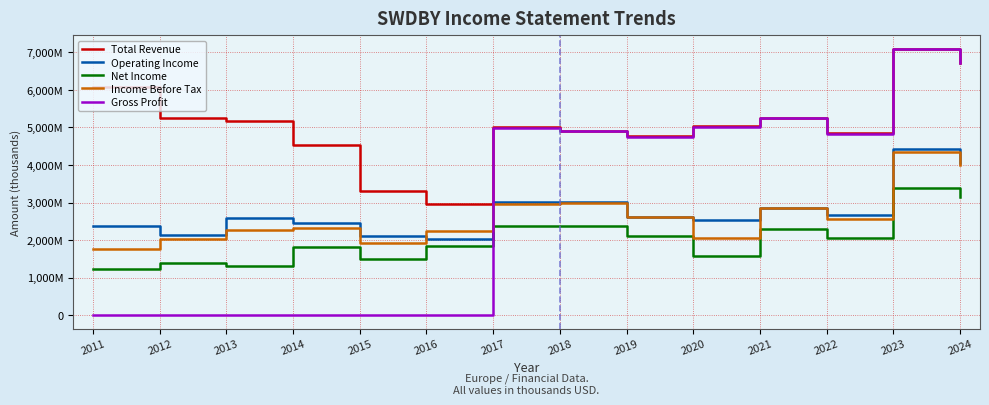

What is the sum of the Operating Income values at 2023 and 2015?

6552600